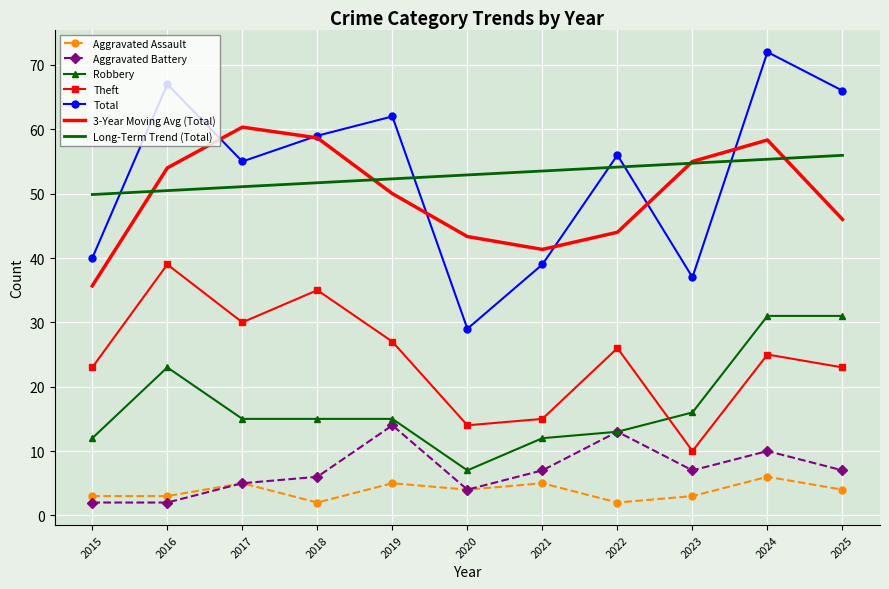

Rank the categories by Total value from lowest to highest.

2020, 2023, 2021, 2015, 2017, 2022, 2018, 2019, 2025, 2016, 2024